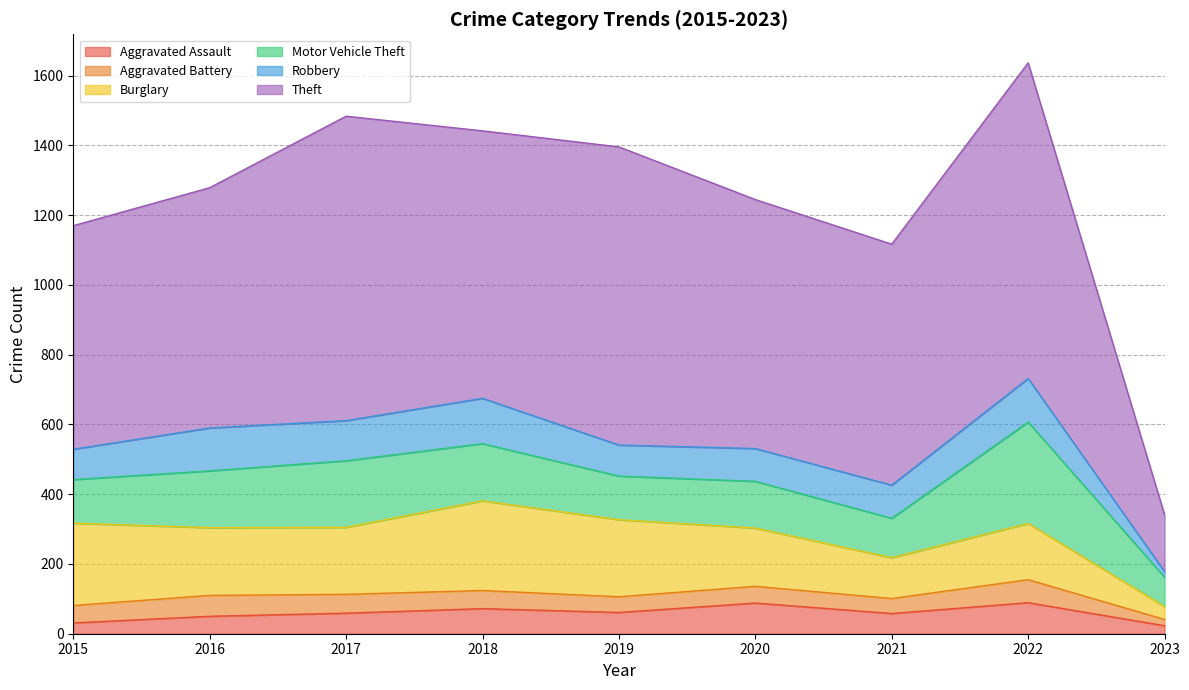

Reading right to left, extract all data points from this chart.

Aggravated Assault: 2023=23	2022=89	2021=58	2020=88	2019=61	2018=72	2017=59	2016=50	2015=31
Aggravated Battery: 2023=18	2022=66	2021=43	2020=48	2019=45	2018=52	2017=54	2016=60	2015=50
Burglary: 2023=37	2022=161	2021=117	2020=167	2019=221	2018=257	2017=192	2016=194	2015=236
Motor Vehicle Theft: 2023=84	2022=291	2021=113	2020=134	2019=125	2018=164	2017=191	2016=163	2015=125
Robbery: 2023=16	2022=125	2021=95	2020=94	2019=89	2018=130	2017=115	2016=123	2015=87
Theft: 2023=163	2022=905	2021=691	2020=714	2019=855	2018=767	2017=873	2016=689	2015=641